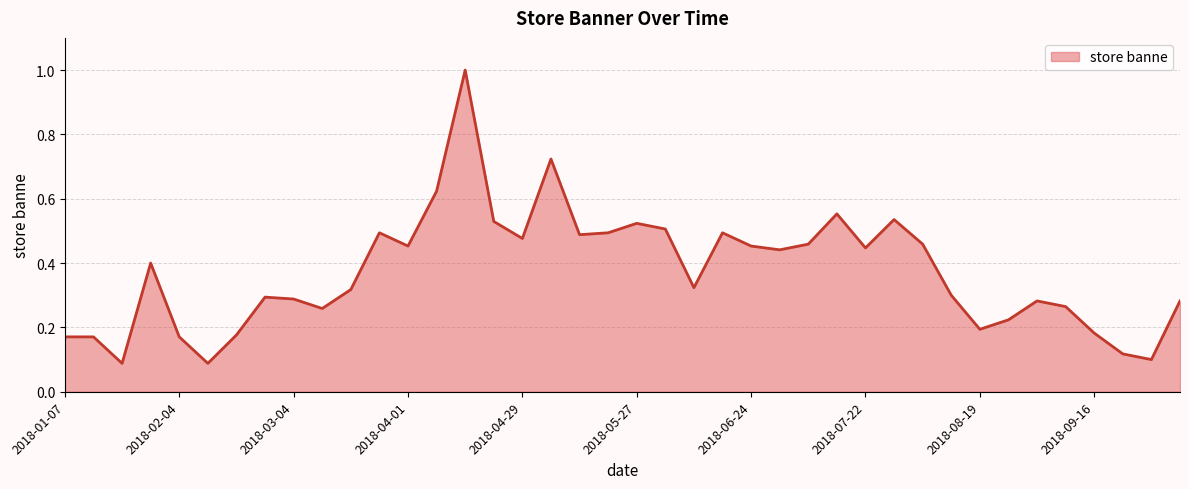

What is the difference between the maximum and minimum values?

0.9